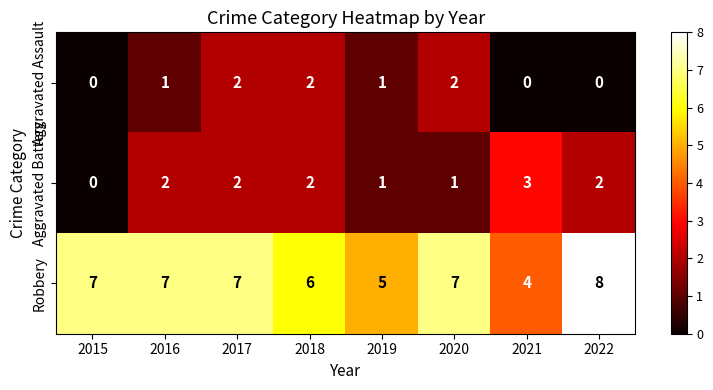

Reading left to right, list all the values displayed in this chart.

Aggravated Assault: 0	1	2	2	1	2	0	0
Aggravated Battery: 0	2	2	2	1	1	3	2
Robbery: 7	7	7	6	5	7	4	8